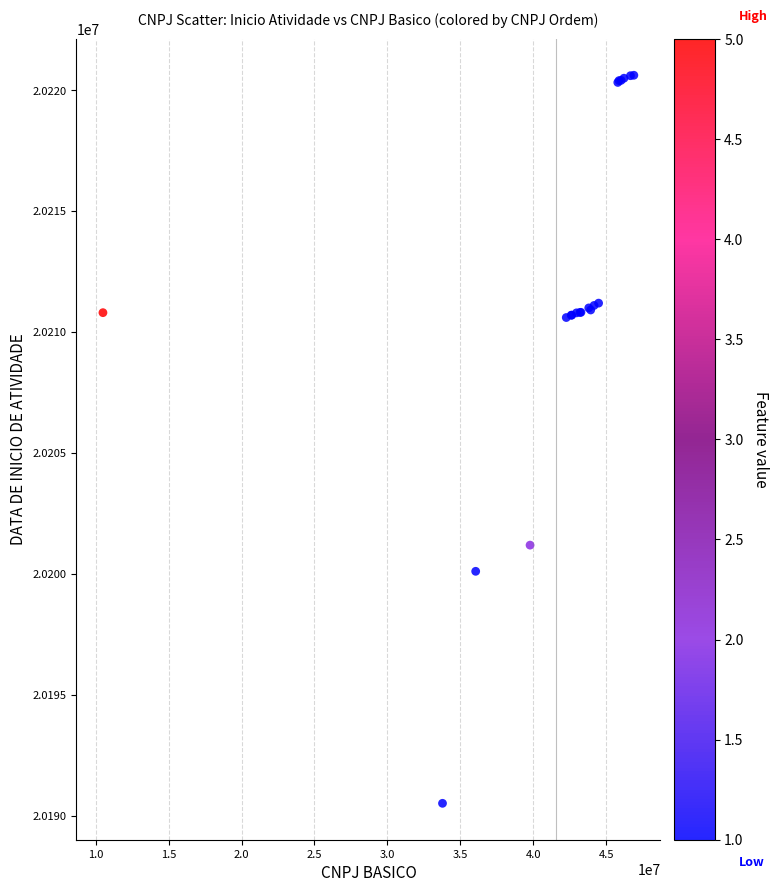

What Y value in the scatter plot is closest to 20205577?

20201202